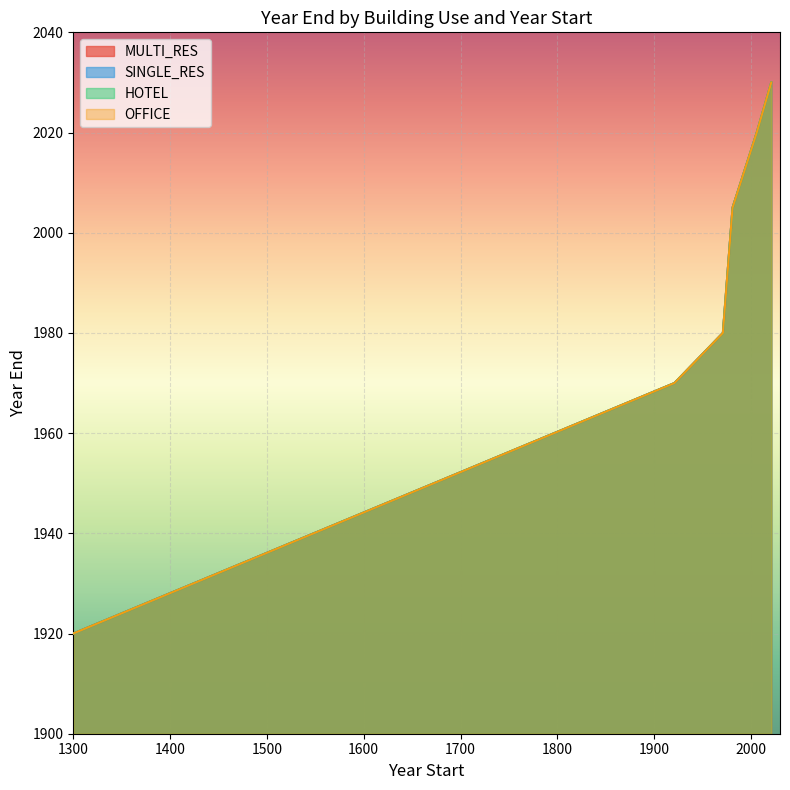

Which label corresponds to the largest value in the chart?

2021